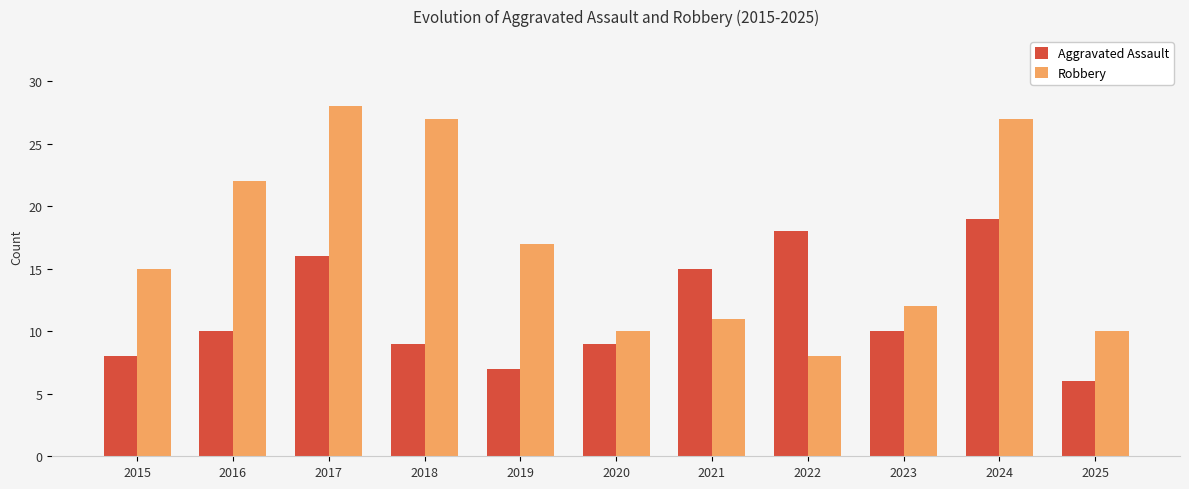

True or false: Aggravated Assault has a value of 3 at 2015.

False